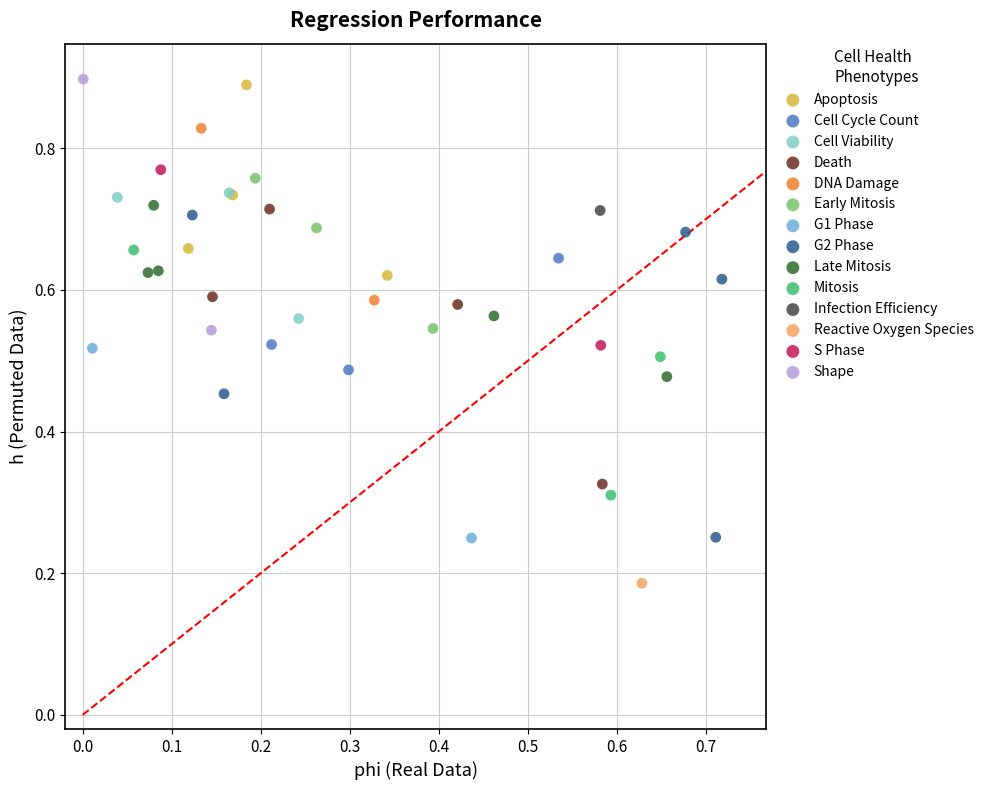

What are all the series names shown in the legend?

Apoptosis, Cell Cycle Count, Cell Viability, Death, DNA Damage, Early Mitosis, G1 Phase, G2 Phase, Late Mitosis, Mitosis, Infection Efficiency, Reactive Oxygen Species, S Phase, Shape